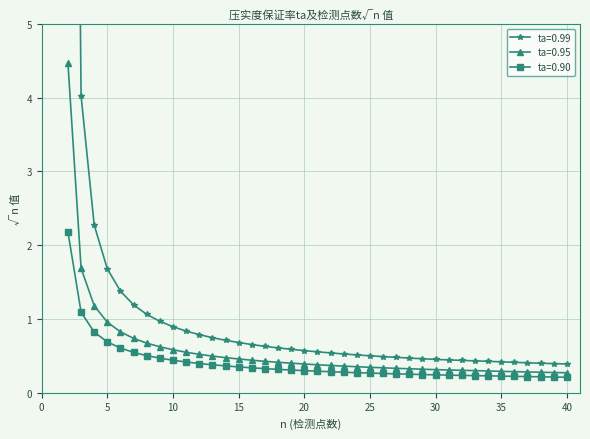

What value does the ta=0.90 series have at 29?

0.2